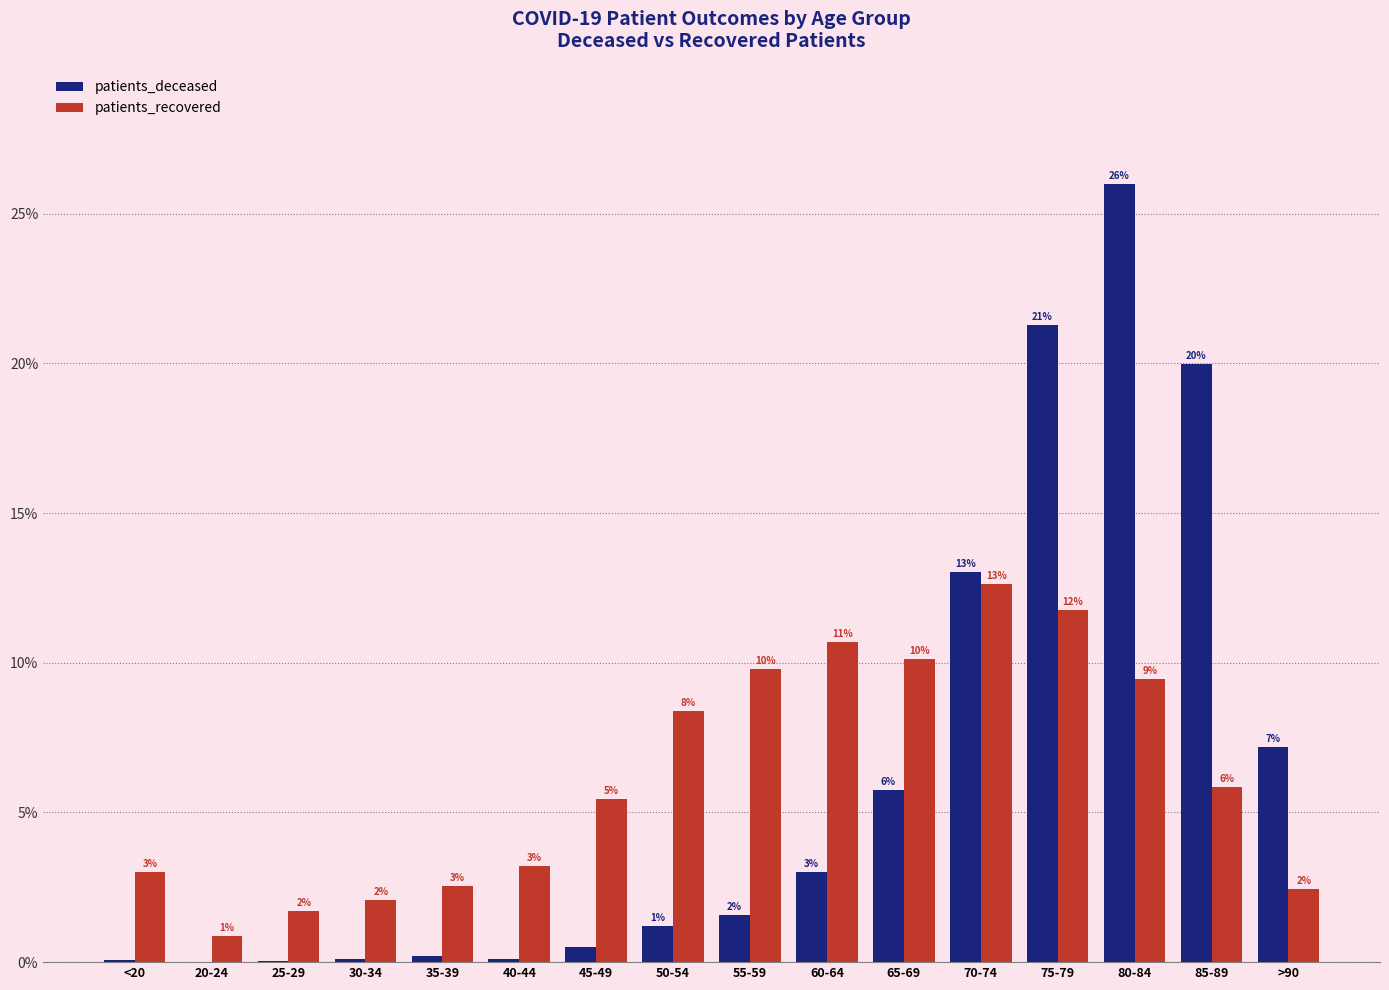

What are all the series names shown in the legend?

patients_deceased, patients_recovered